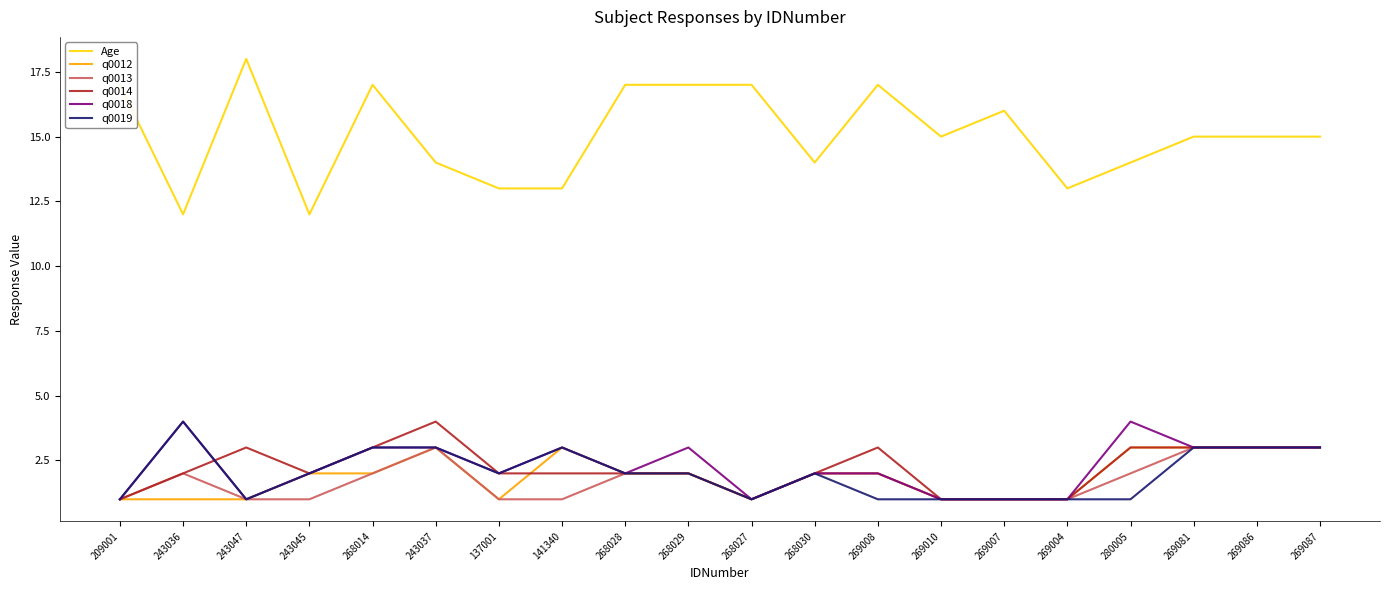

What position from the right is 268028?

12